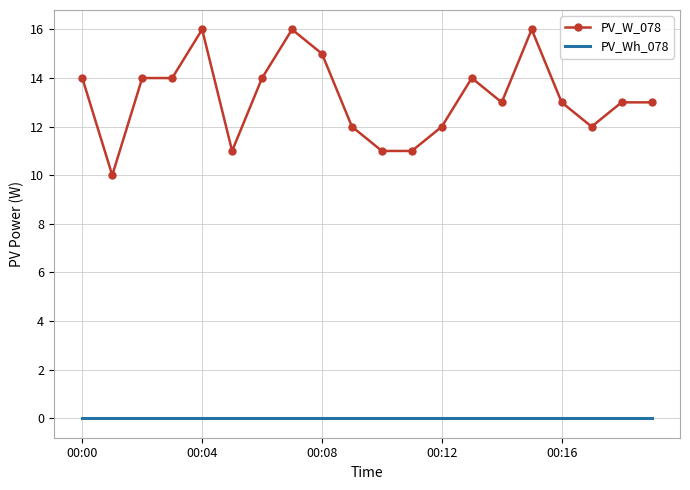

Reading left to right, what are all the values shown in this chart?

PV_W_078: 14	10	14	14	16	11	14	16	15	12	11	11	12	14	13	16	13	12	13	13
PV_Wh_078: 0	0	0	0	0	0	0	0	0	0	0	0	0	0	0	0	0	0	0	0